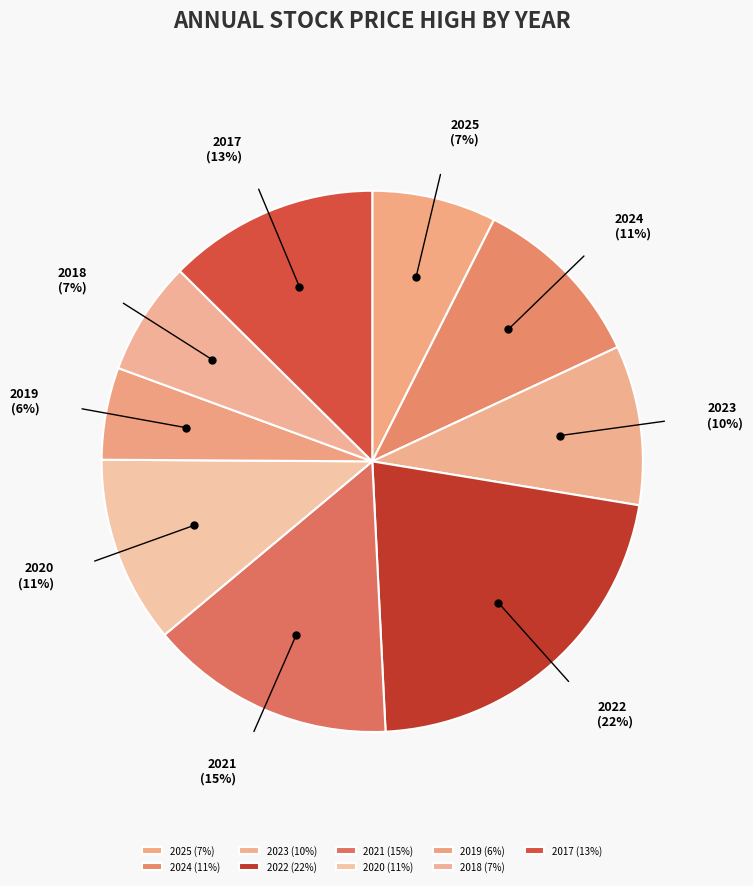

Between 2019 and 2022, which is larger?

2022